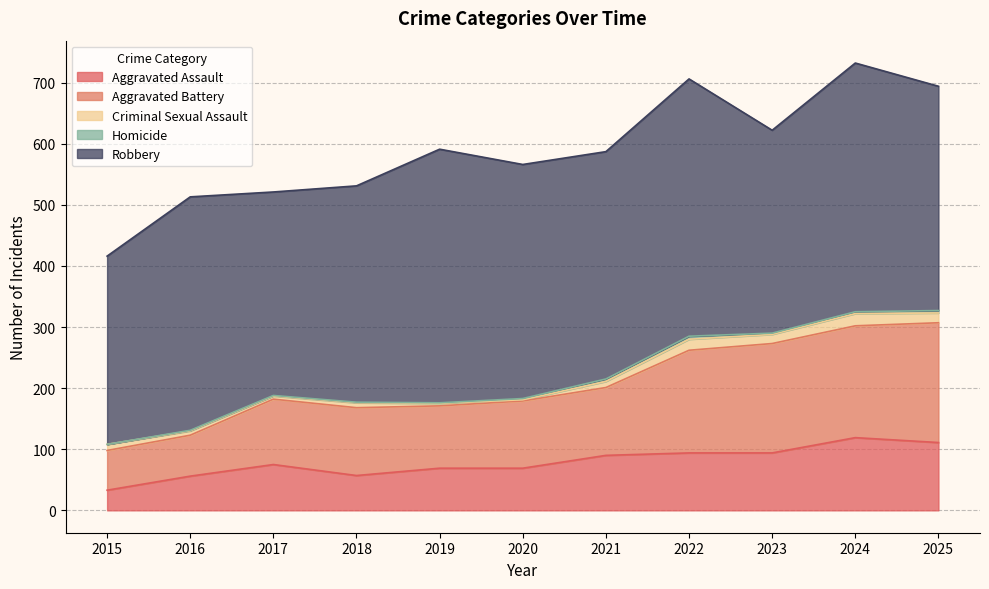

Reading left to right, what are all the values shown in this chart?

Aggravated Assault: 33	56	75	57	69	69	90	94	94	119	111
Aggravated Battery: 65	67	107	111	102	110	111	168	179	183	196
Criminal Sexual Assault: 10	7	5	8	4	2	10	18	15	20	16
Homicide: 0	1	1	1	1	2	4	5	2	3	4
Robbery: 308	382	333	354	415	383	372	421	332	407	367